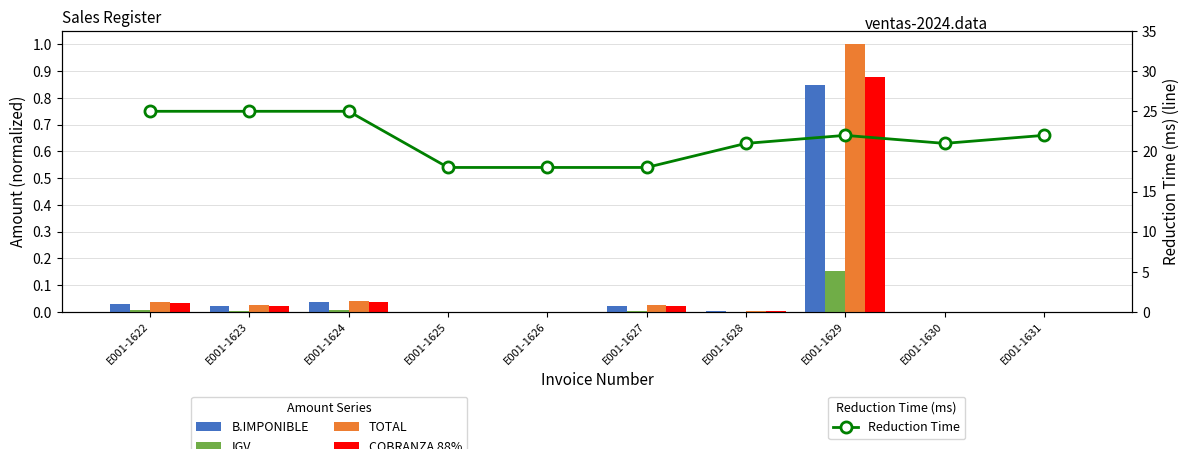

Rank the series at E001-1628 from lowest to highest value.

IGV, B.IMPONIBLE, COBRANZA 88%, TOTAL, Reduction Time